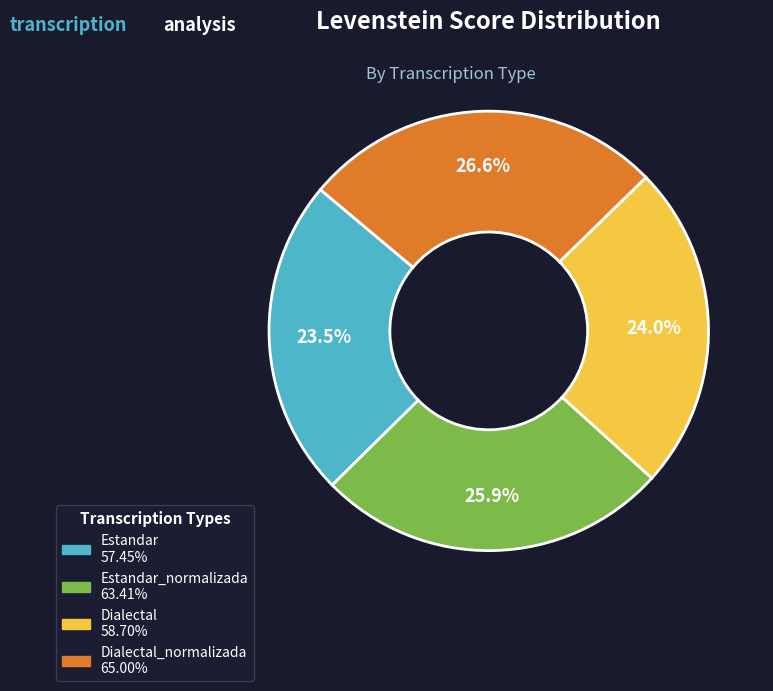

Count the number of slices in the pie.

4